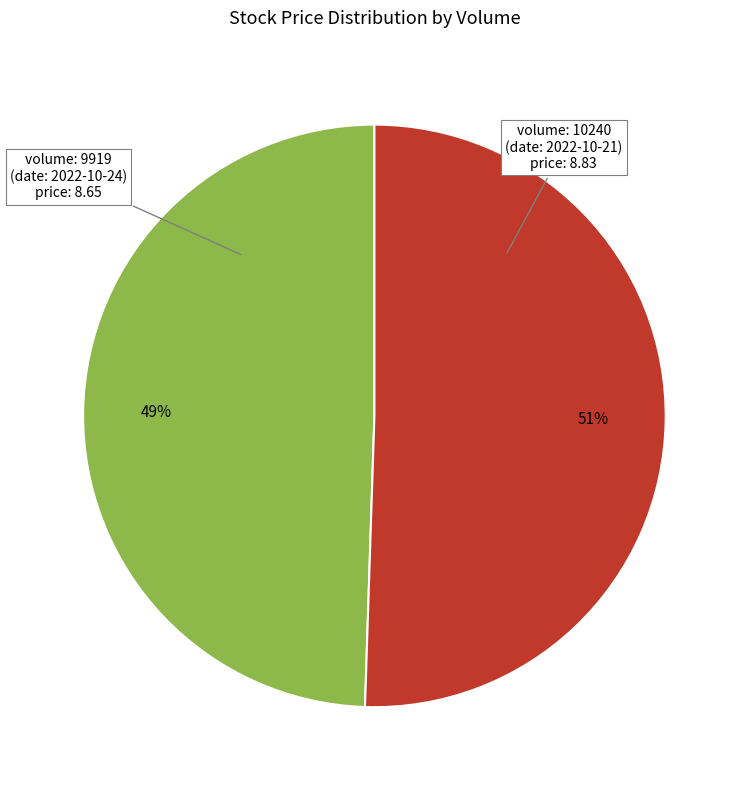

To the nearest percent, what is the average slice percentage?

50%